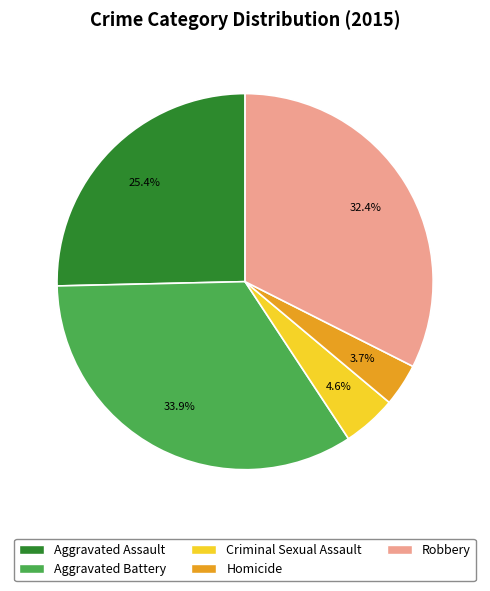

To the nearest percent, what portion does Robbery represent?

32%